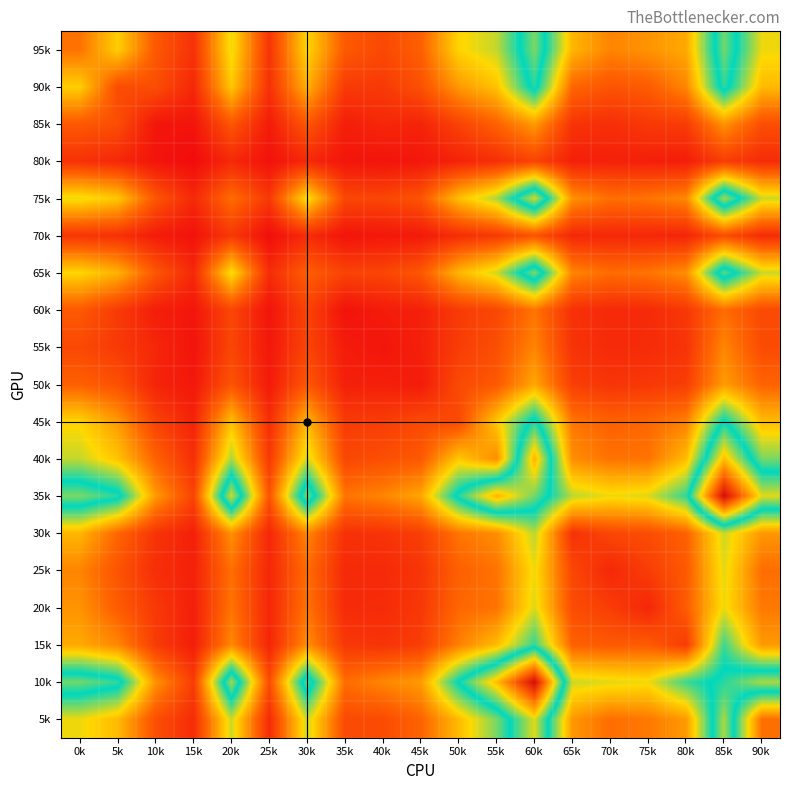

At 25k, list the series in order from smallest to largest.

70k, 80k, 60k, 55k, 50k, 85k, 15k, 20k, 30k, 25k, 5k, 65k, 45k, 90k, 95k, 75k, 40k, 10k, 35k